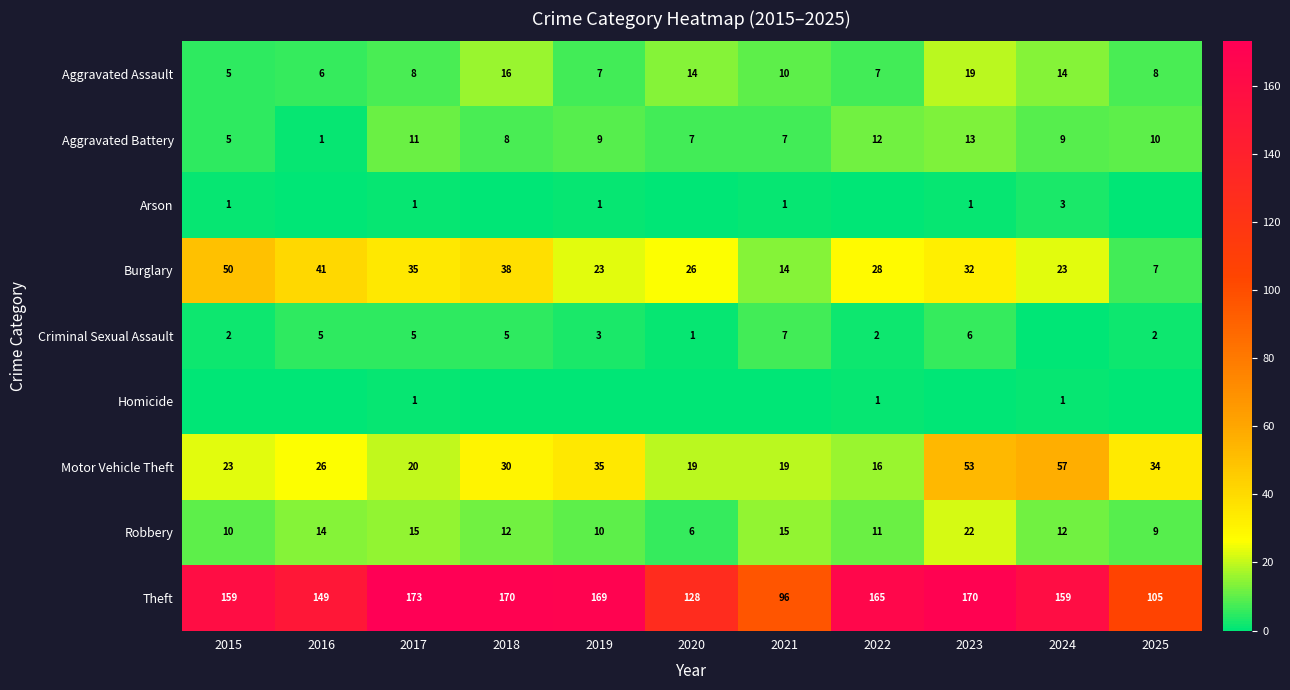

How many distinct data groups are displayed?

9